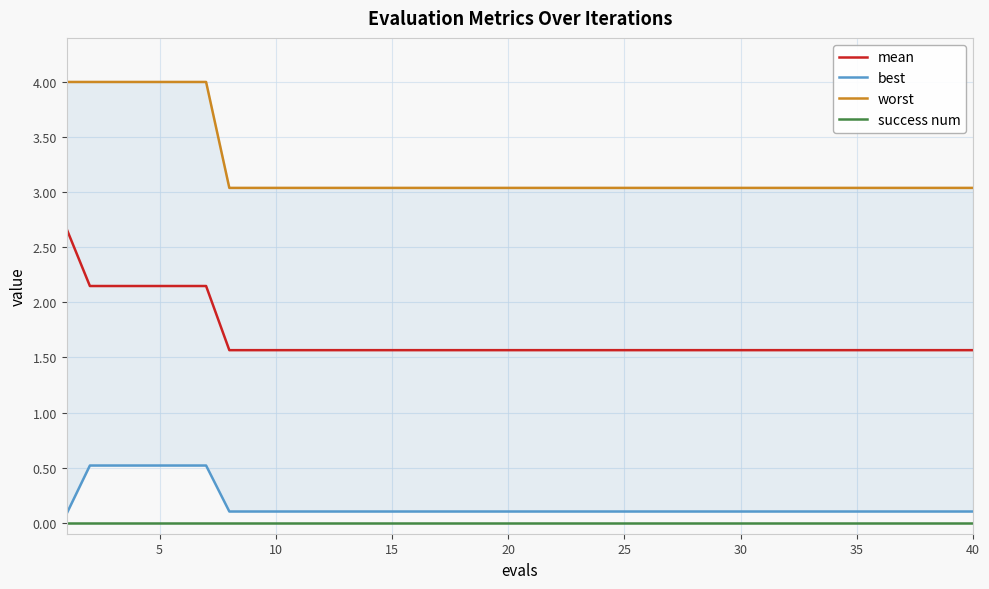

What are all the series names shown in the legend?

mean, best, worst, success num